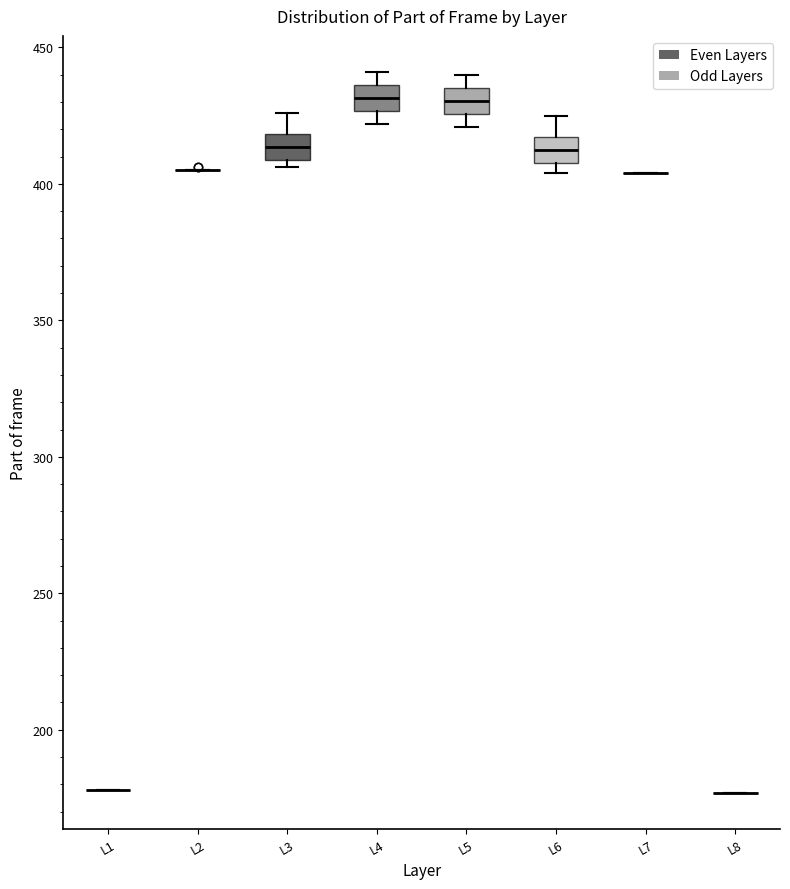

Reading left to right, transcribe this box plot: for each box, give where its median line is, the range the box spans, and where its two whiskers end, as read against the y-axis. The values are not printed on the chart, so give them approximately, as read against the axis.

L1: box collapsed to a line at 180, whiskers 180 to 180
L2: box collapsed to a line at 405, whiskers 405 to 405
L3: median 415, box 410 to 420, whiskers 405 to 425
L4: median 430, box 425 to 435, whiskers 420 to 440
L5: median 430, box 425 to 435, whiskers 420 to 440
L6: median 415 (inside the box), box 410 to 415, whiskers 405 to 425
L7: box collapsed to a line at 405, whiskers 405 to 405
L8: box collapsed to a line at 175, whiskers 175 to 175